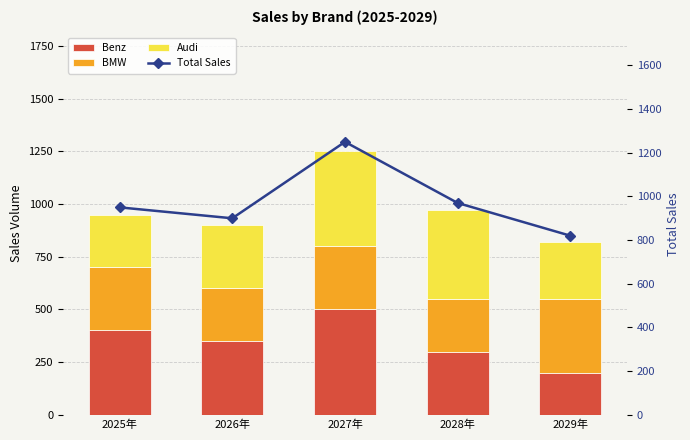

Between 2027年 and 2029年, which series saw the biggest shift?

Total Sales